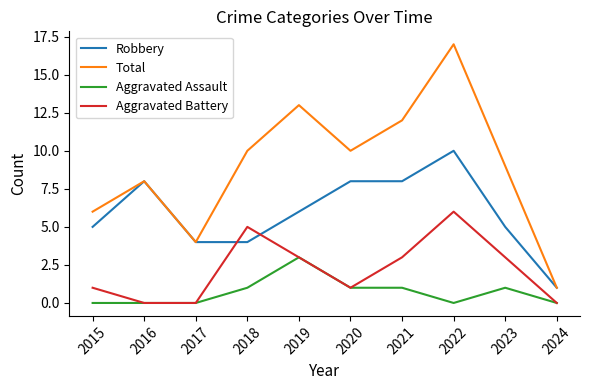

Count the number of categories in the chart.

10